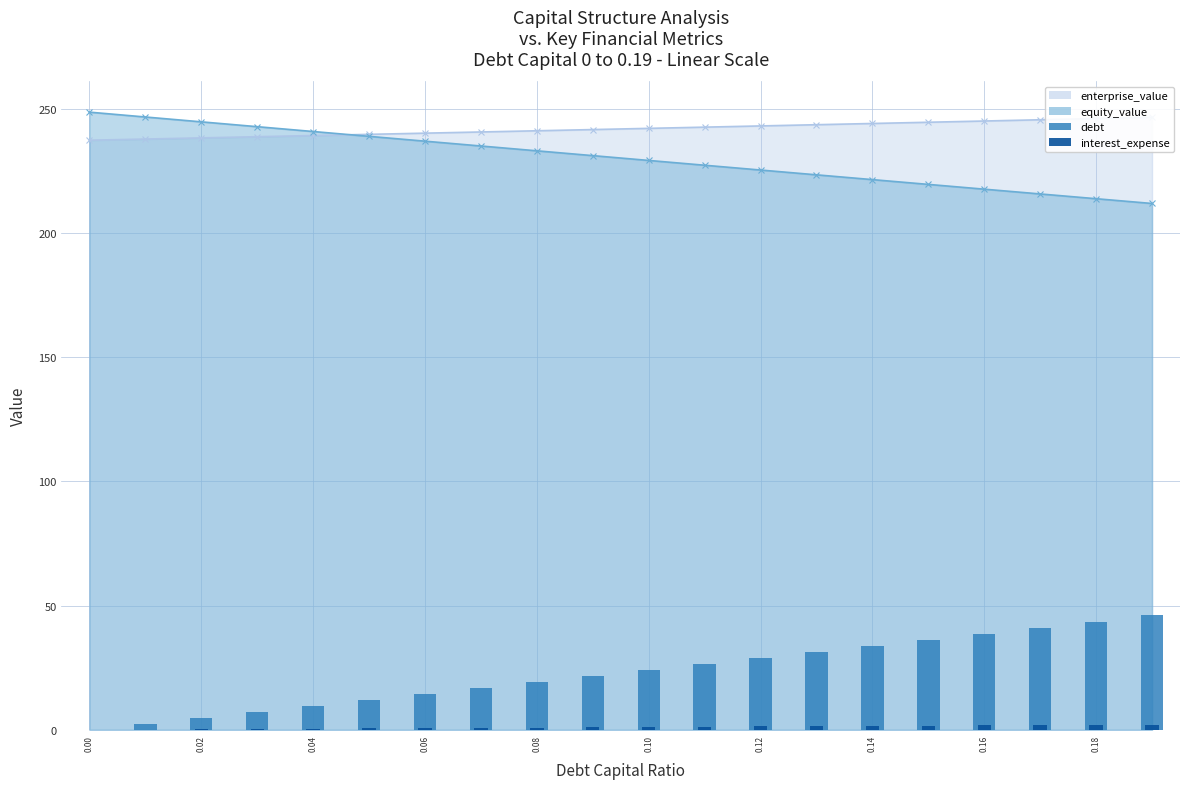

Does the chart contain any negative values?

No